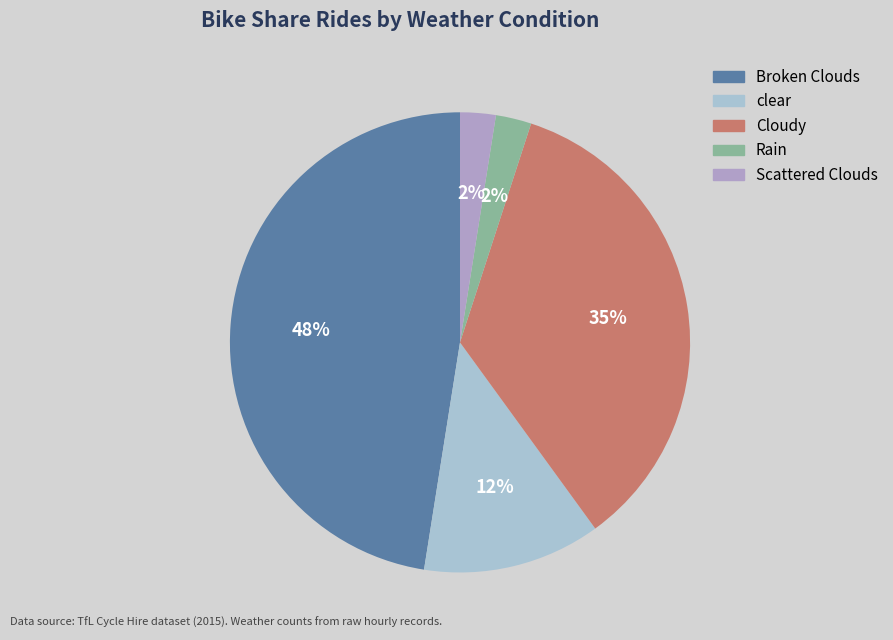

True or false: Broken Clouds accounts for 48% of the total.

True